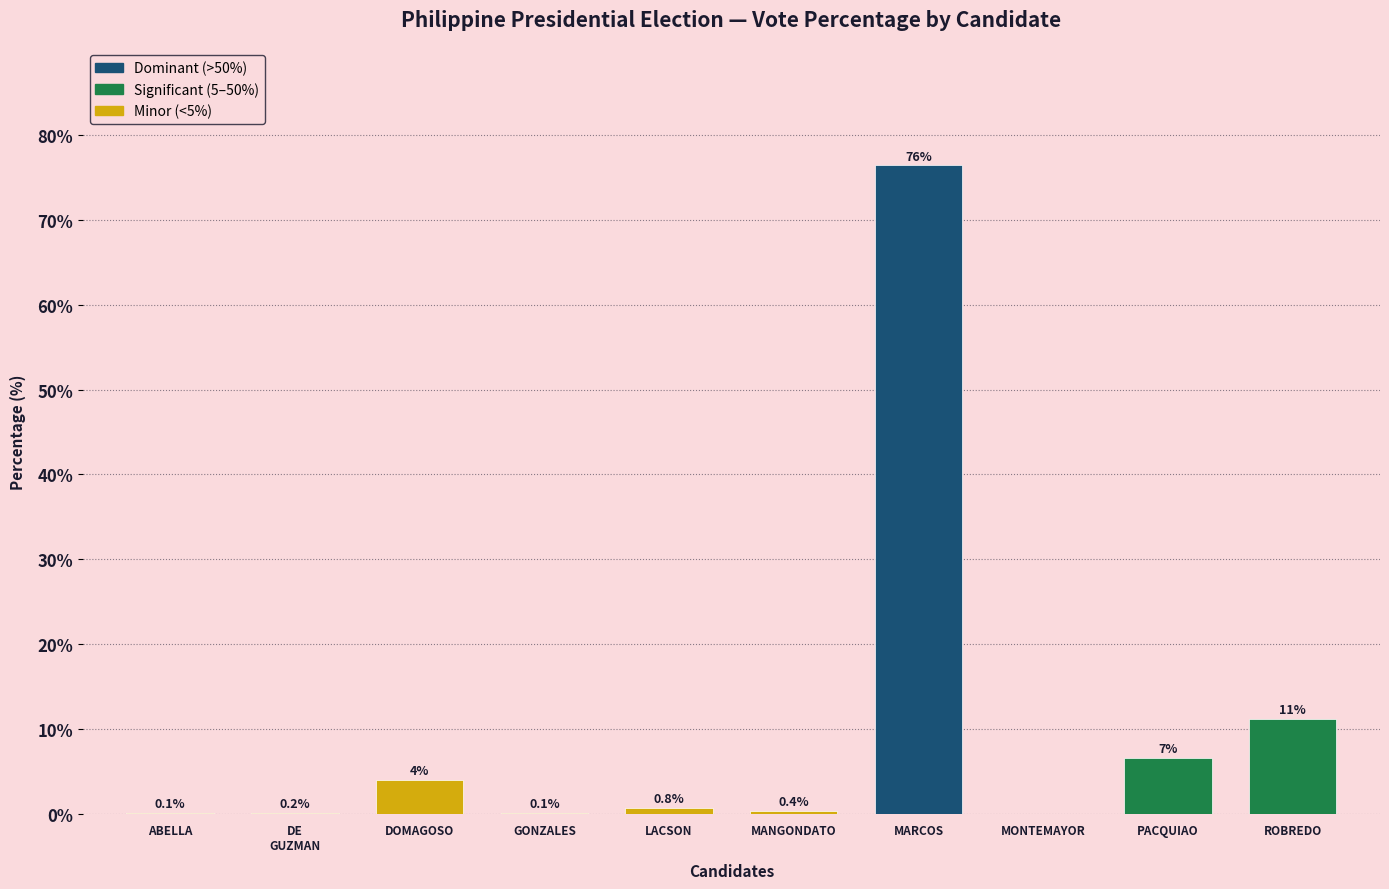

Which has a higher value, ROBREDO or MANGONDATO?

ROBREDO